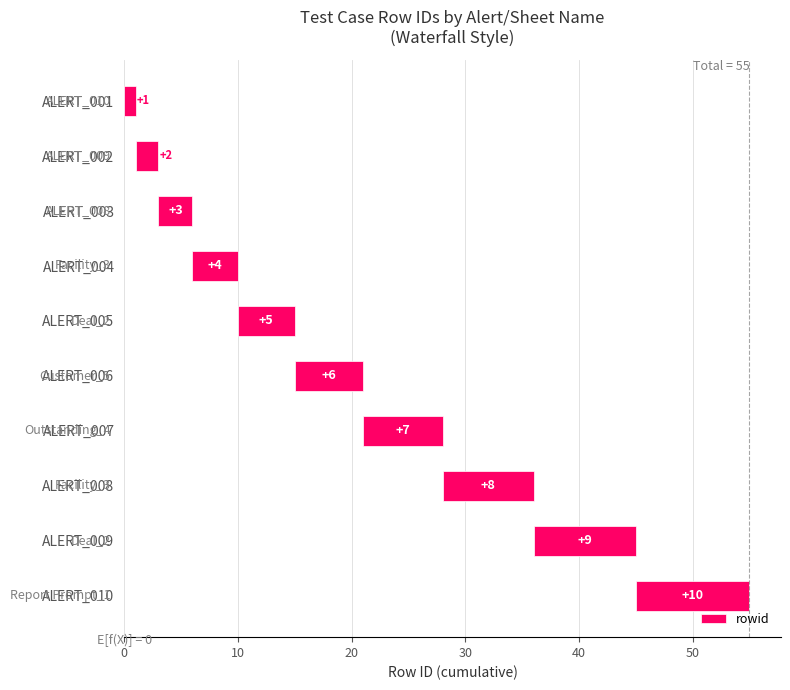

What is the maximum value shown in the chart?

10